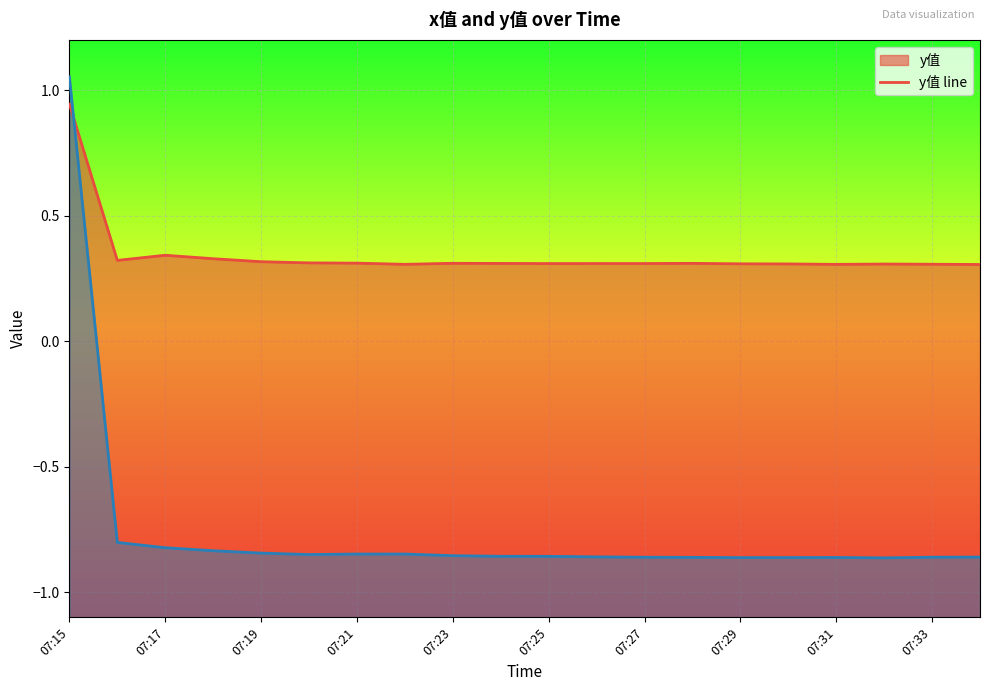

At how many categories does at least one series exceed 0?

20